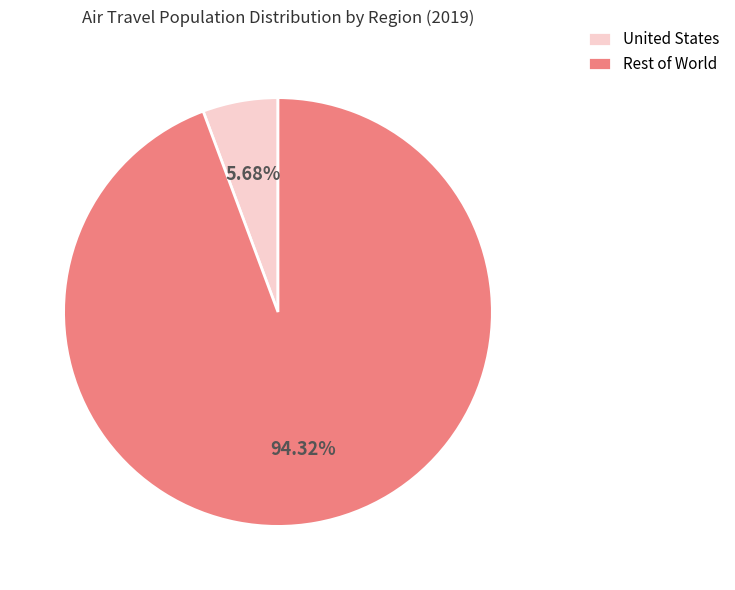

To the nearest percent, what is the average slice percentage?

50%